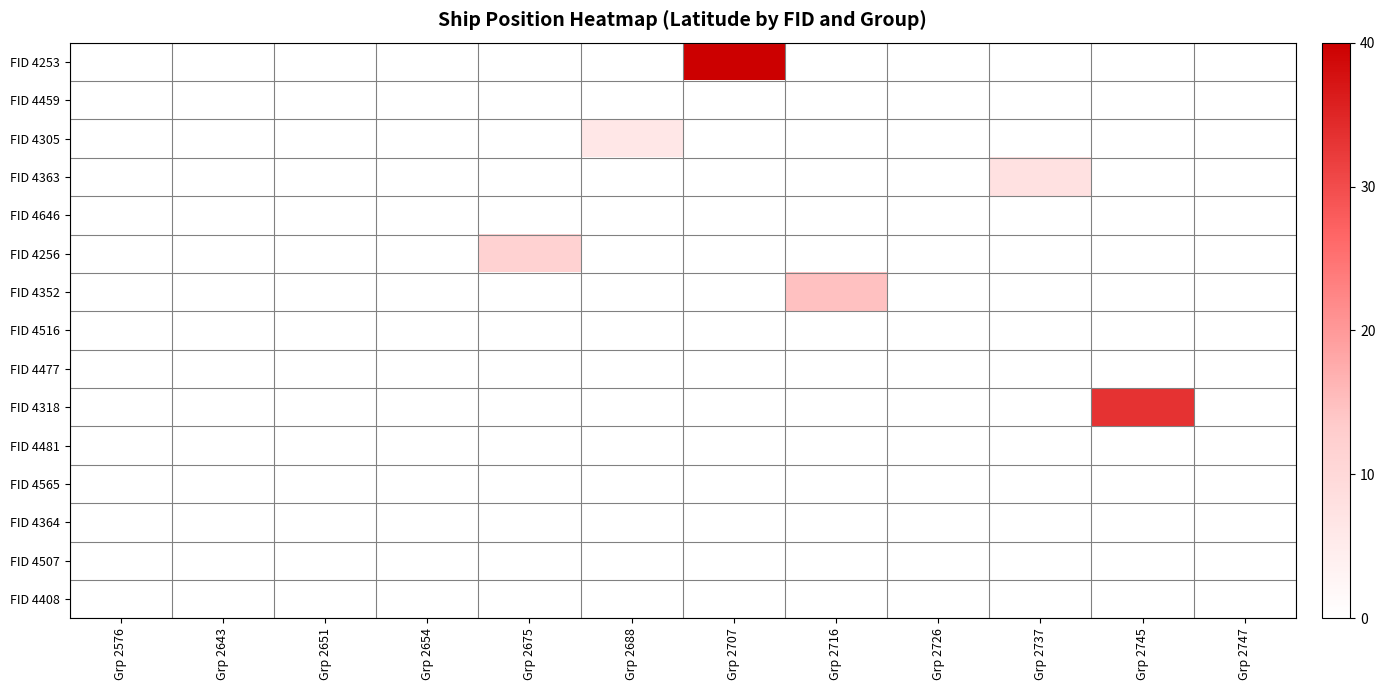

Between Grp 2747 and Grp 2576, which is larger?

Grp 2576